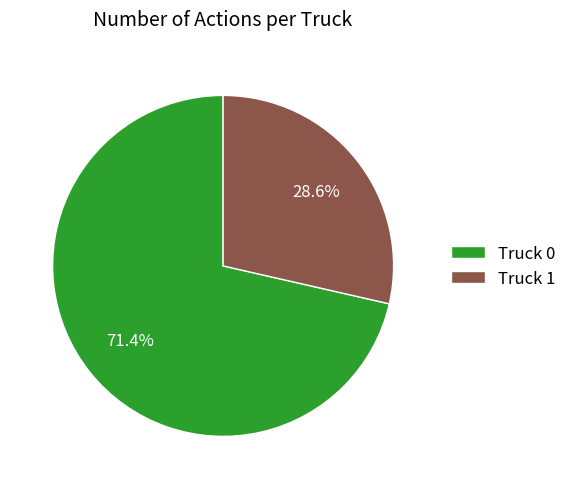

Which category has the biggest portion of the pie?

Truck 0